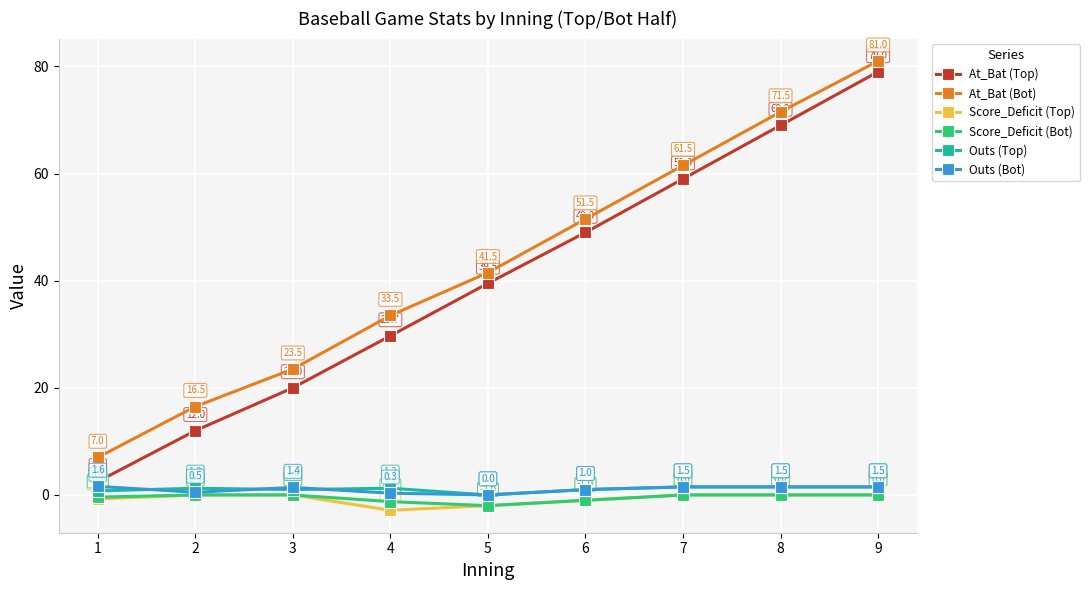

At 4, list the series in order from smallest to largest.

Score_Deficit (Top), Score_Deficit (Bot), Outs (Bot), Outs (Top), At_Bat (Top), At_Bat (Bot)